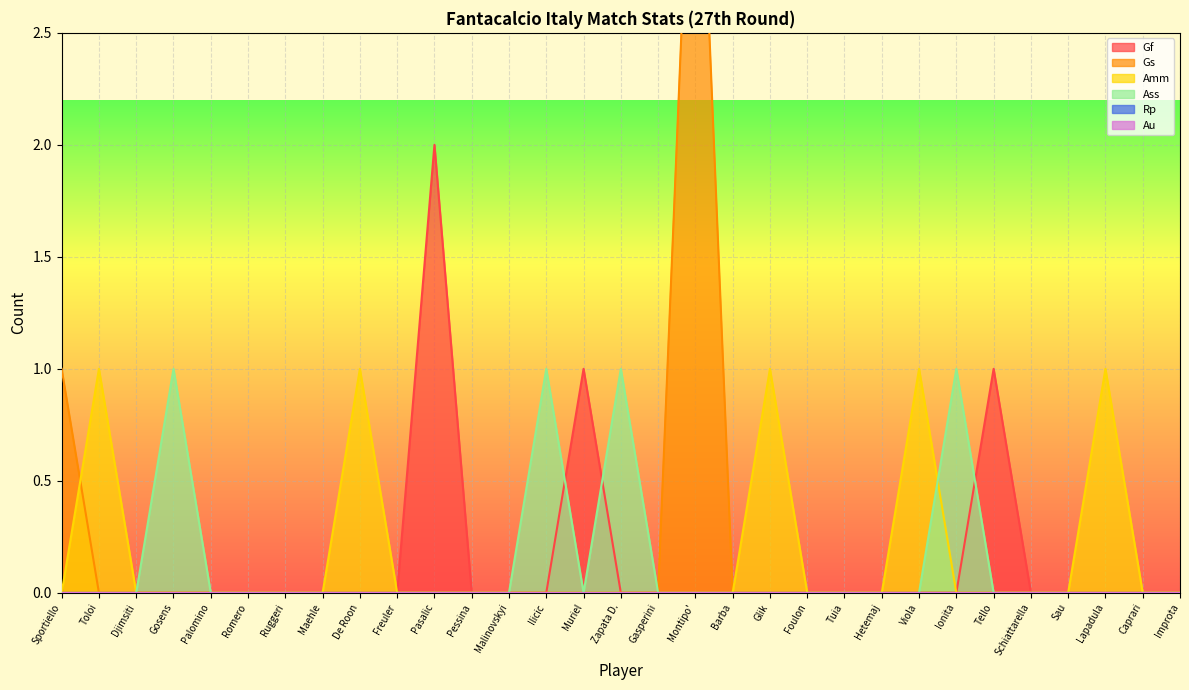

The value of Gs at Sau is -2. True or false?

False